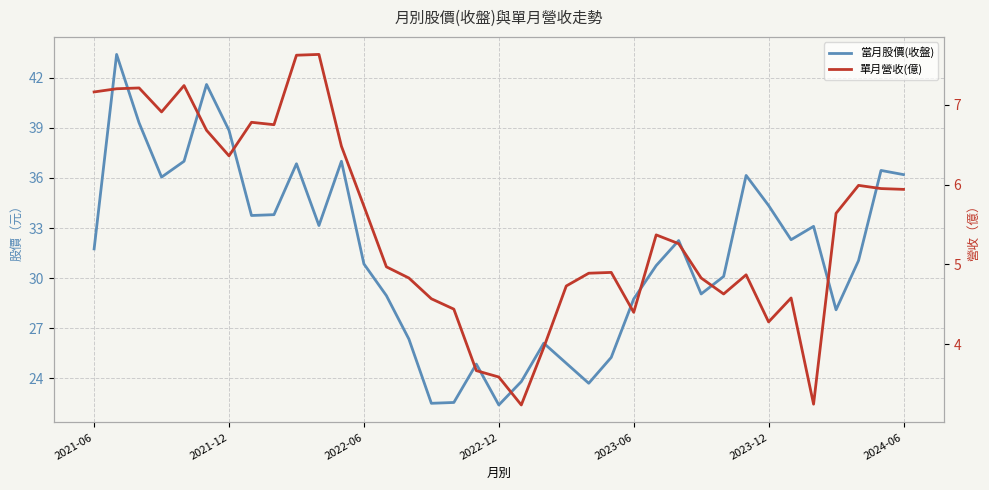

How many data points does each series have?

37